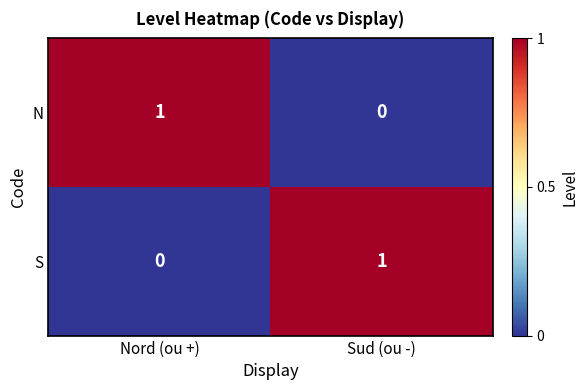

What is the greatest value displayed?

1